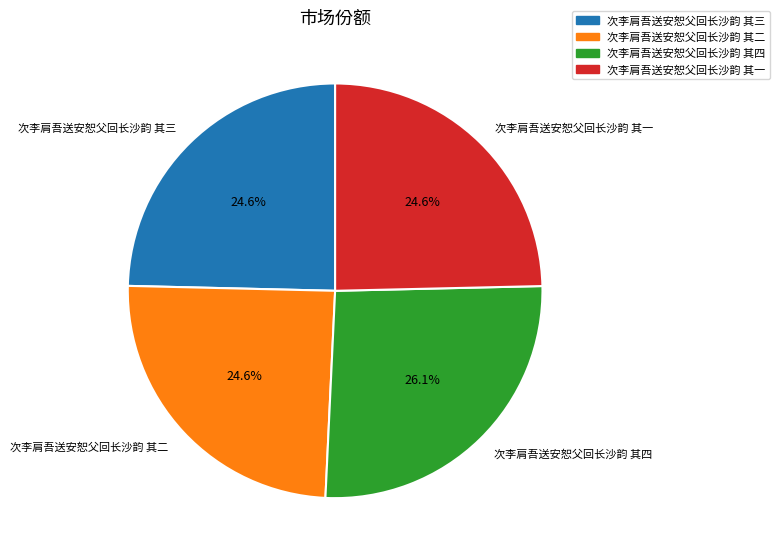

How many slices are in this pie chart?

4